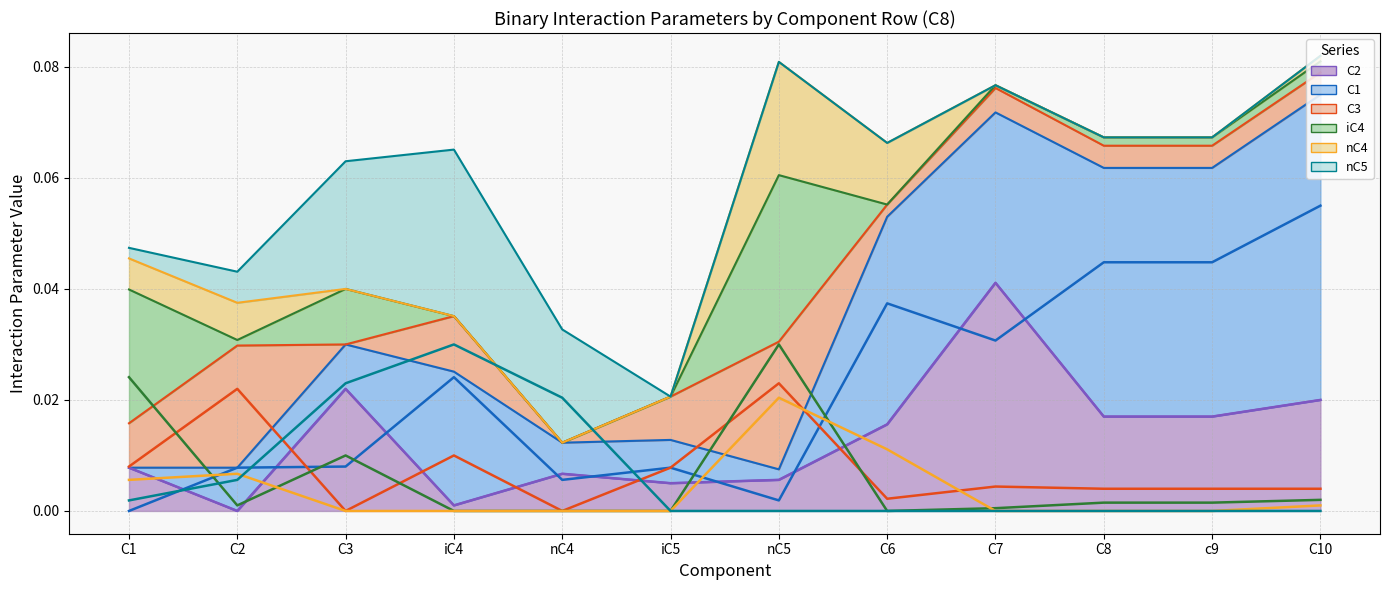

Is the value of C1 (line) at iC4 greater than the value of nC5 (line) at C8?

Yes